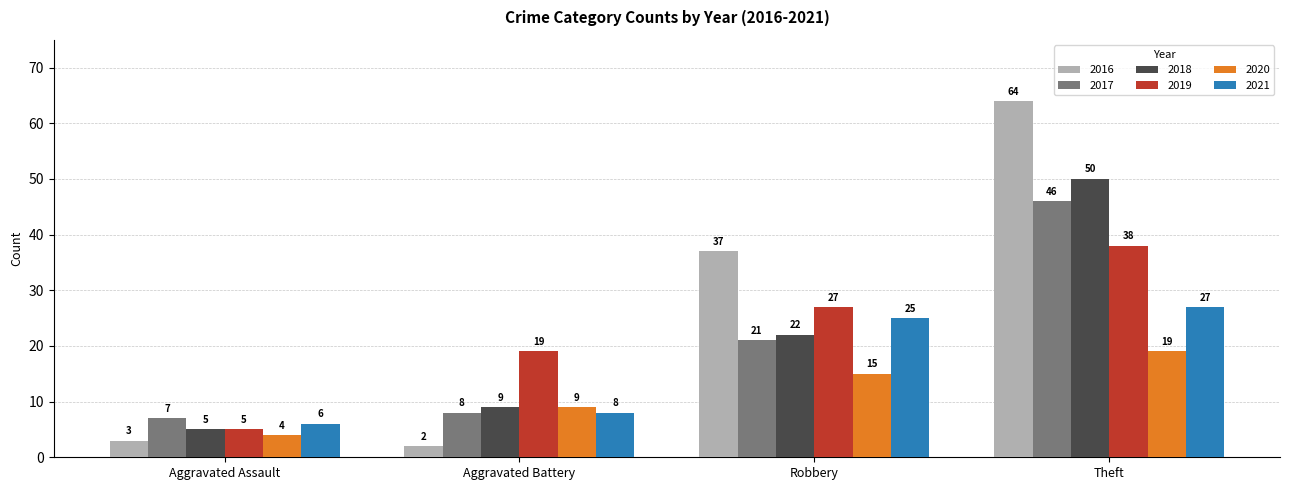

What is the difference between the second highest and minimum values in the 2016 series?

35